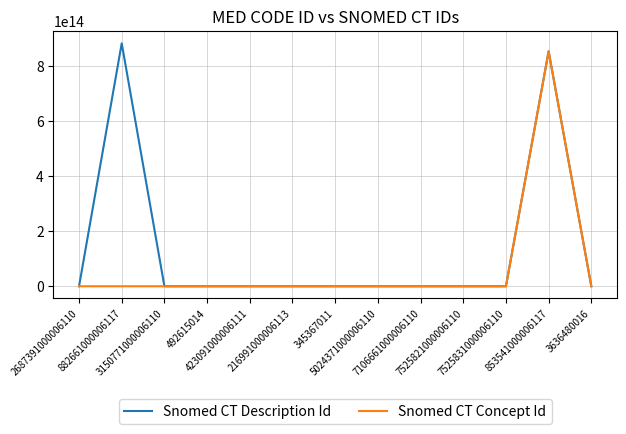

Rank the series by their average value, from lowest to highest.

Snomed CT Concept Id, Snomed CT Description Id